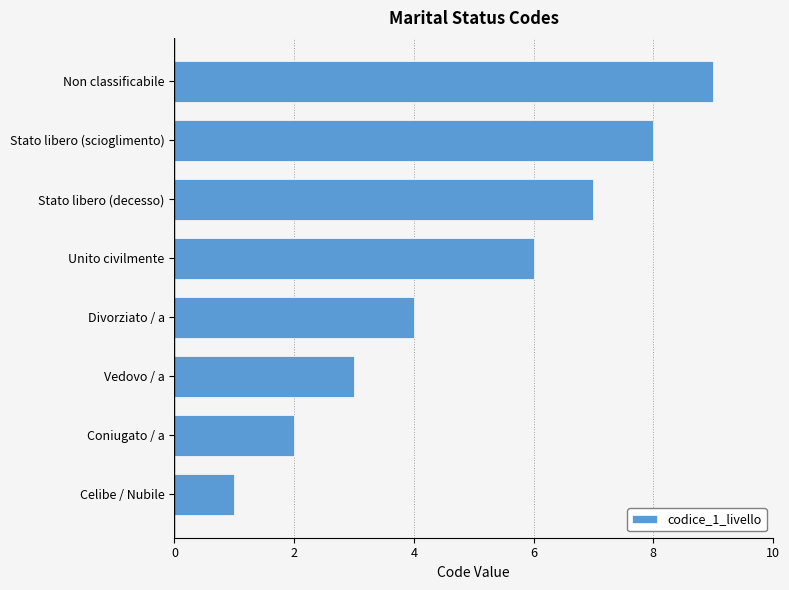

The chart shows a value of 8 at Unito civilmente. True or false?

False